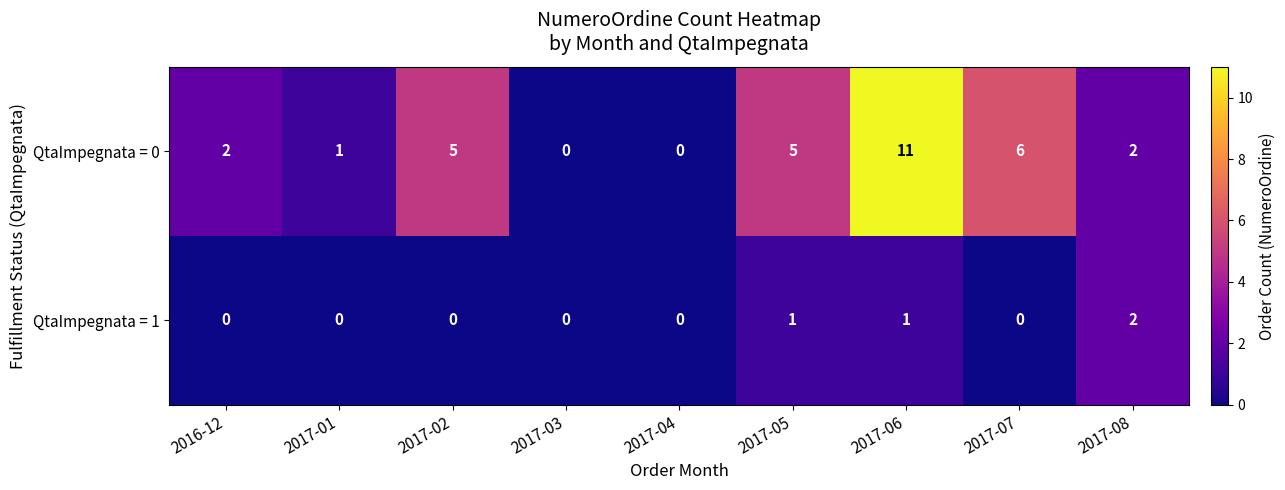

How many distinct data groups are displayed?

2